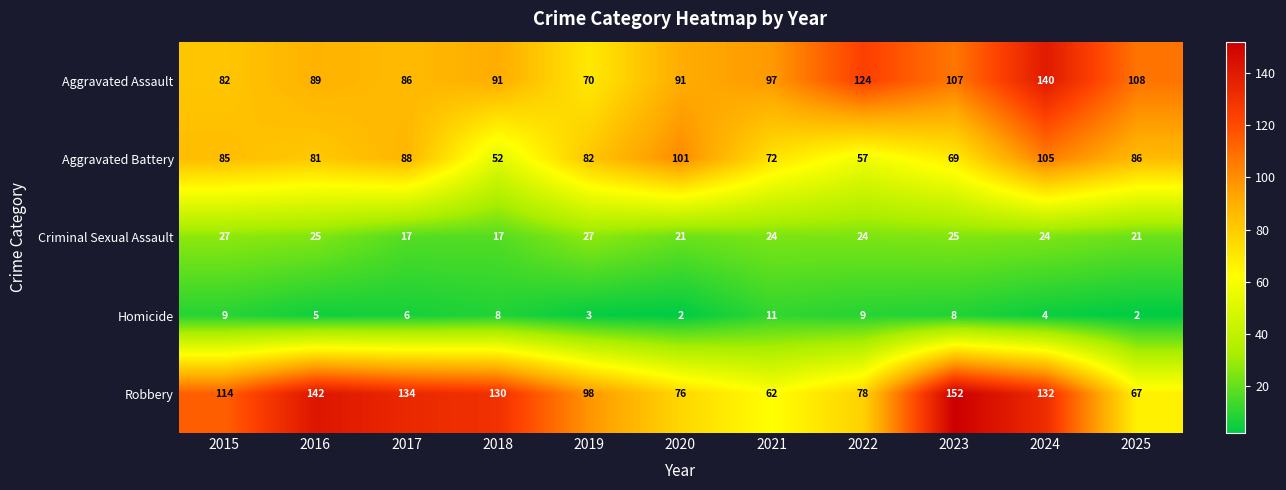

At how many categories does at least one series exceed 54?

11